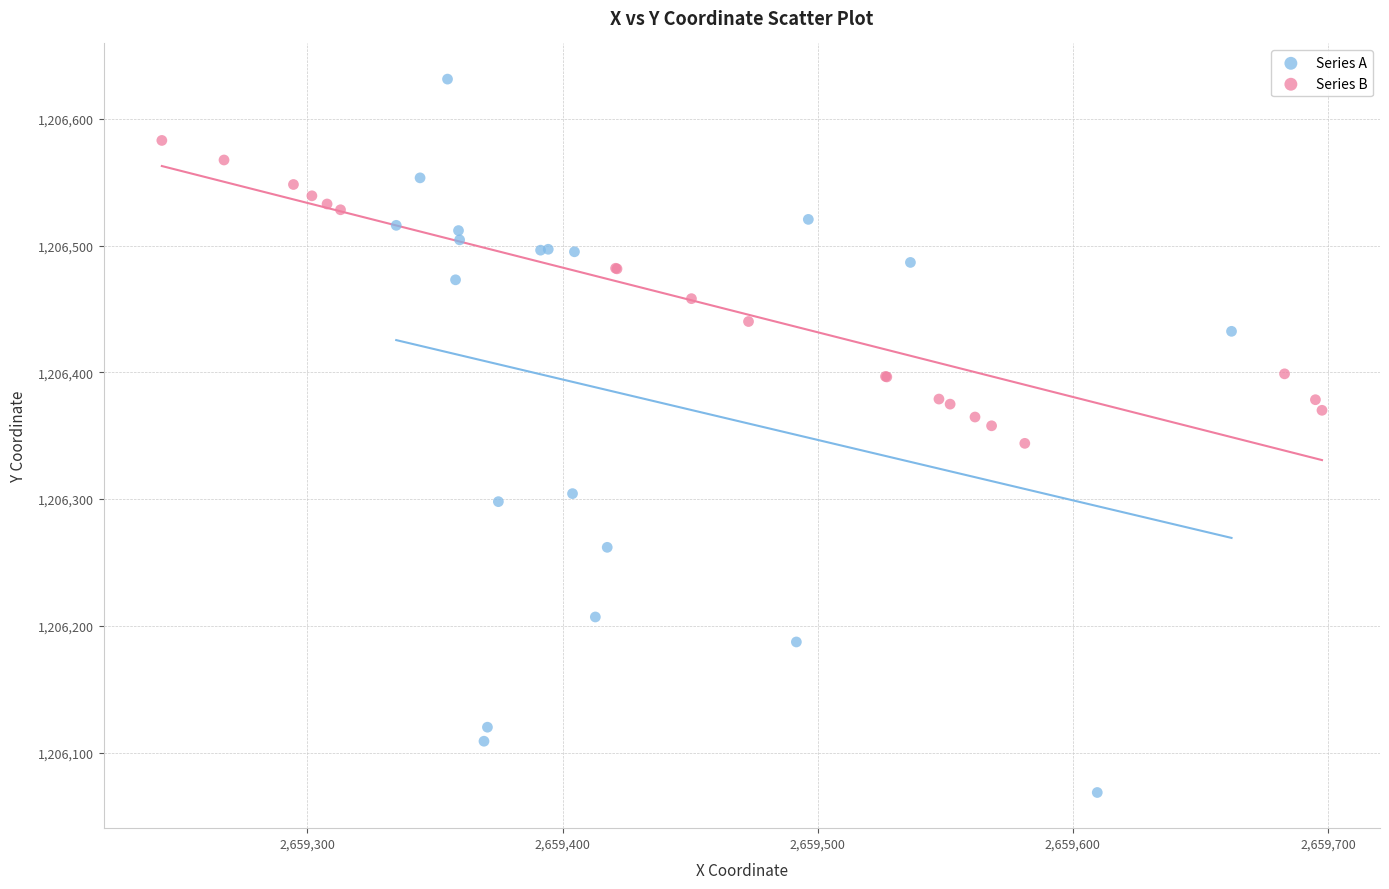

What are all the series names shown in the legend?

Series A, Series B